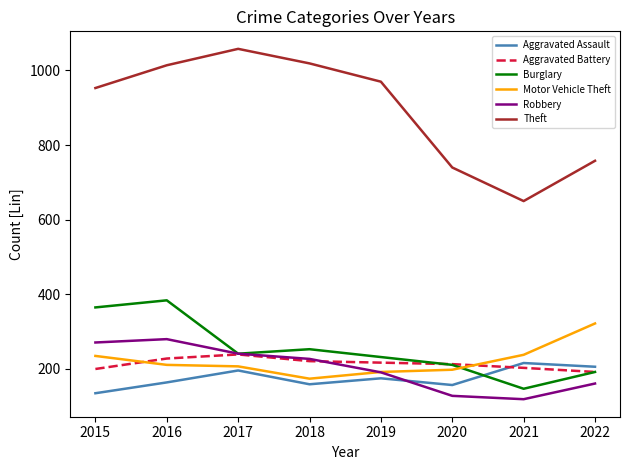

How many interior local valleys does the Robbery series have?

1